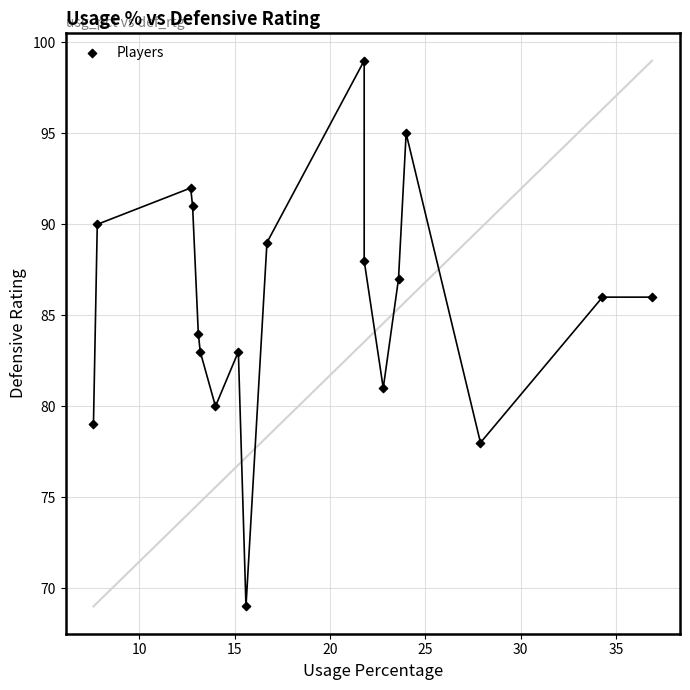

What is the range of Y values (max minus min)?

30